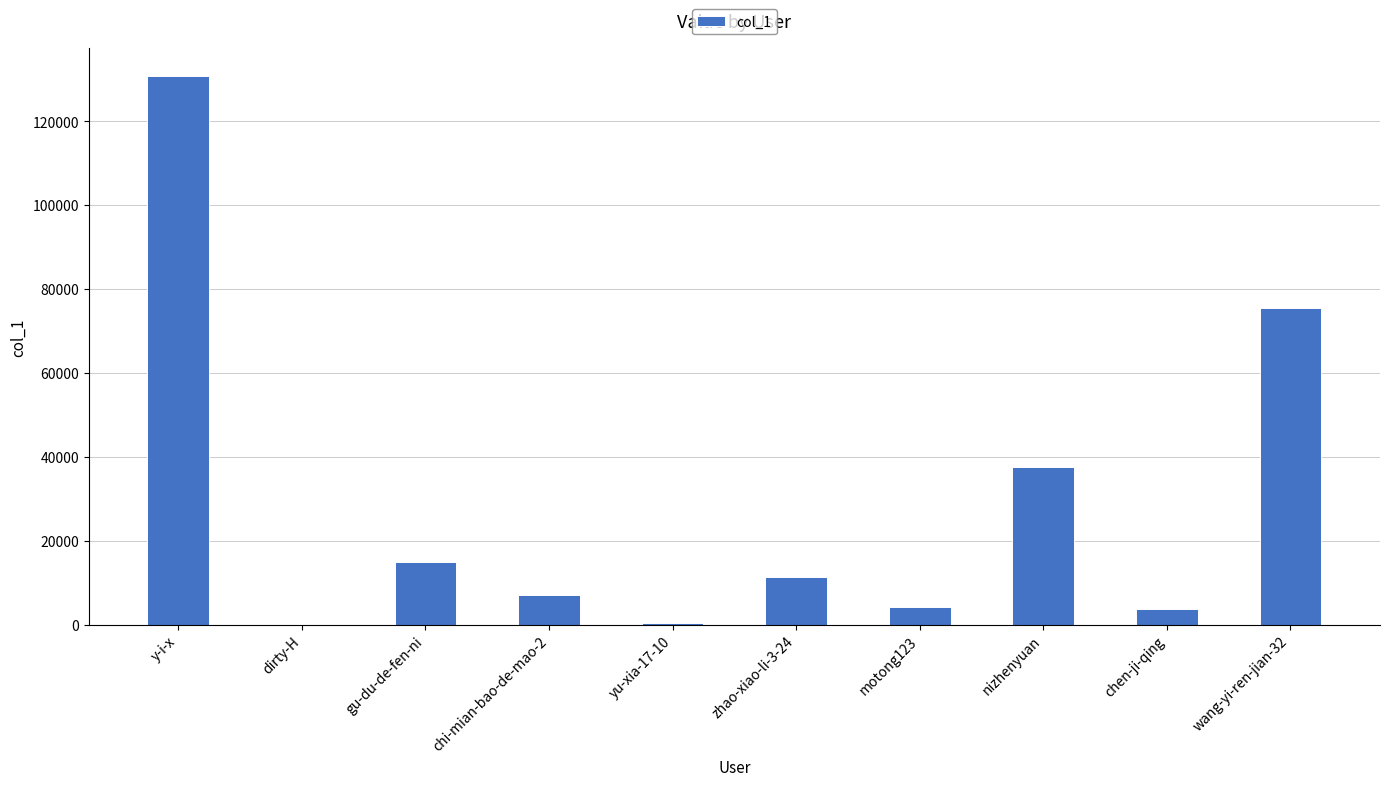

What is the maximum value shown in the chart?

130844